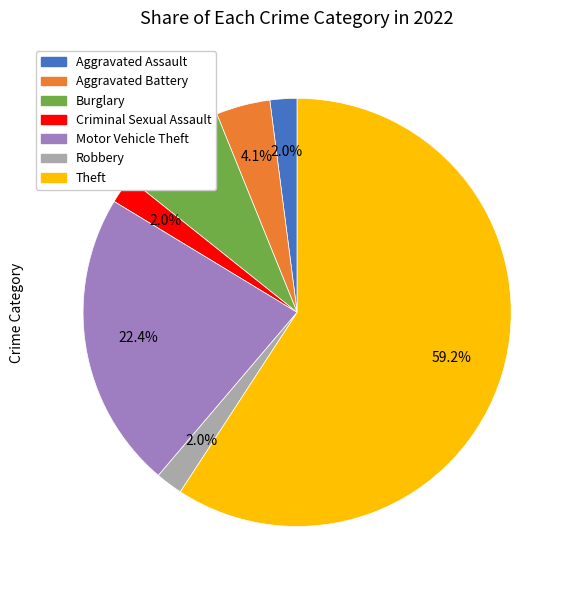

To the nearest percent, what portion does Aggravated Assault represent?

2%